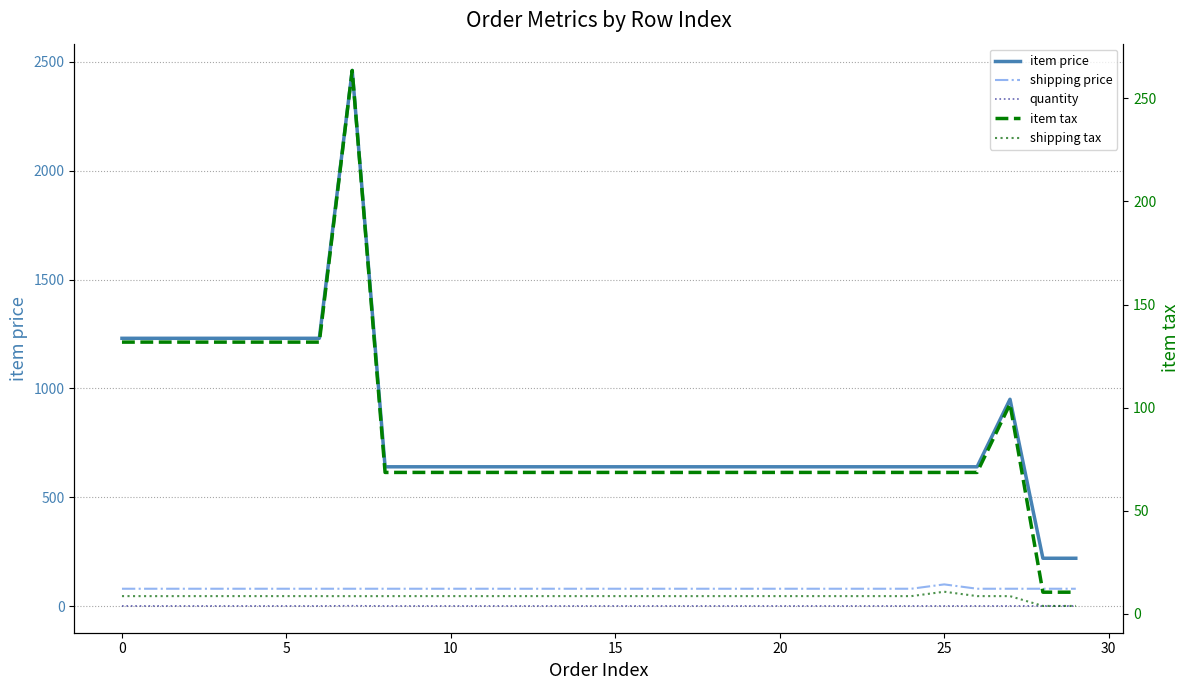

What is the lowest value of the item tax series?

10.5